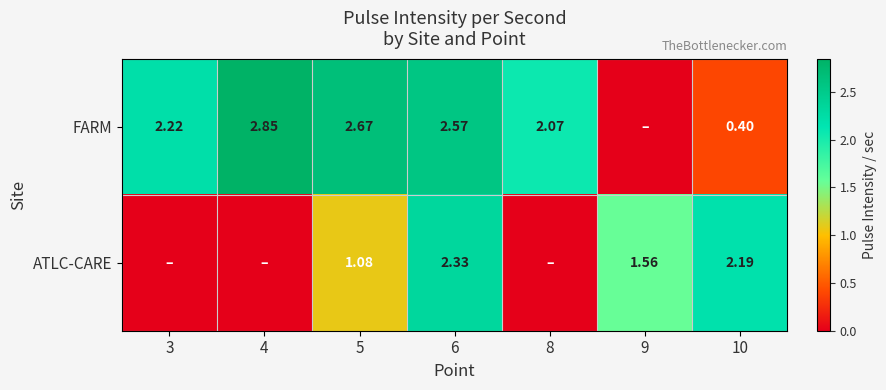

Count the number of data series in this chart.

2